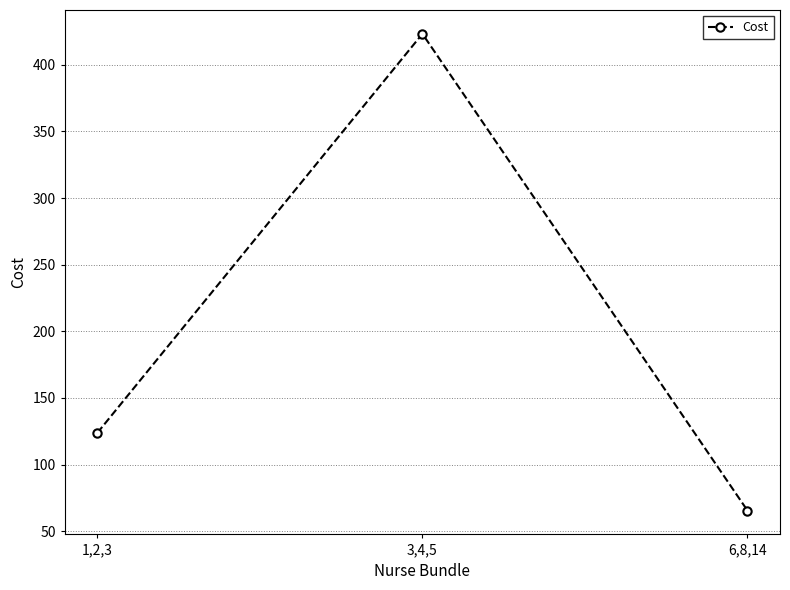

List the labels in order of value, smallest first.

6,8,14, 1,2,3, 3,4,5